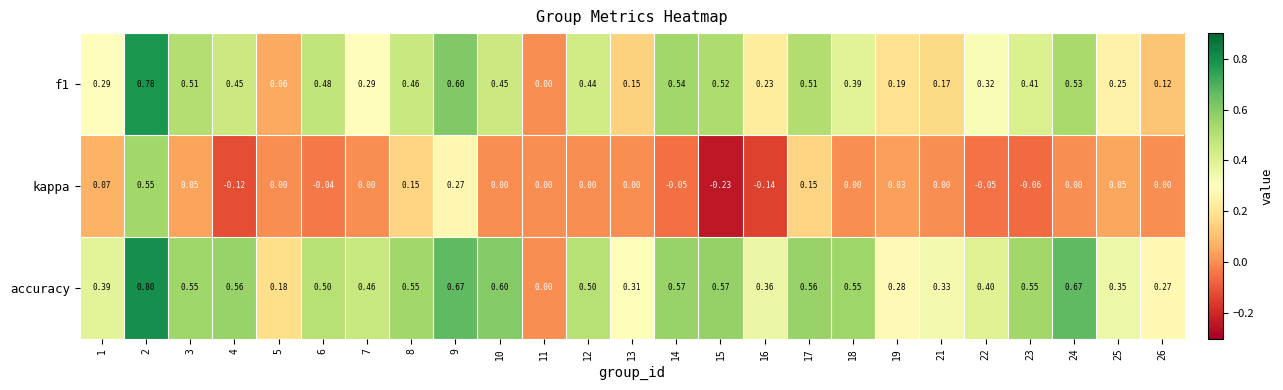

At which category does the chart reach its minimum across all series?

15